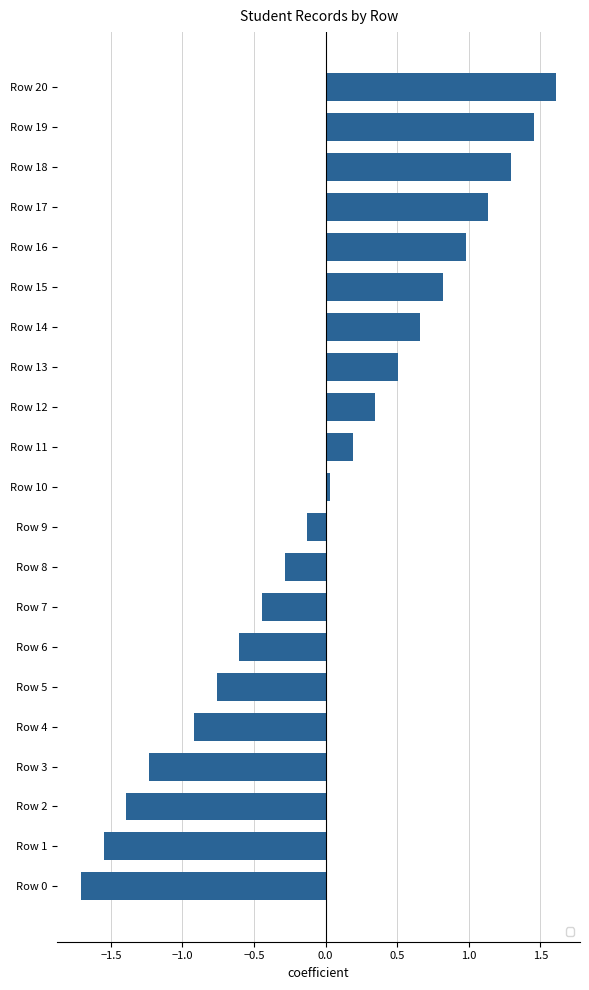

What is the change in value from Row 4 to Row 18?

+2.2